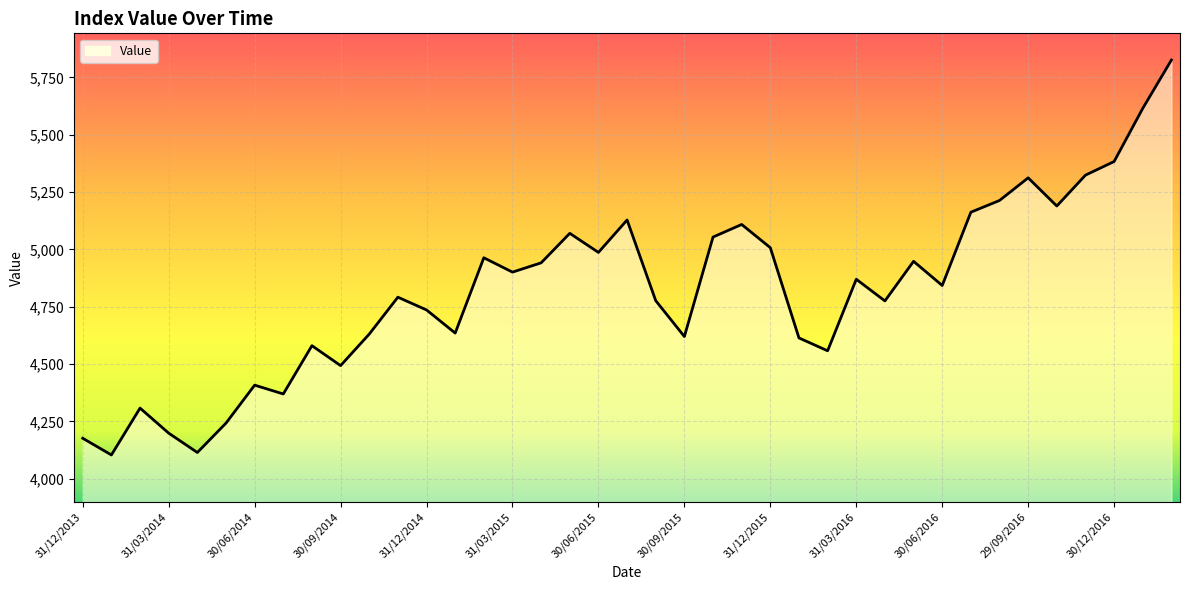

What is the greatest value displayed?

5825.4